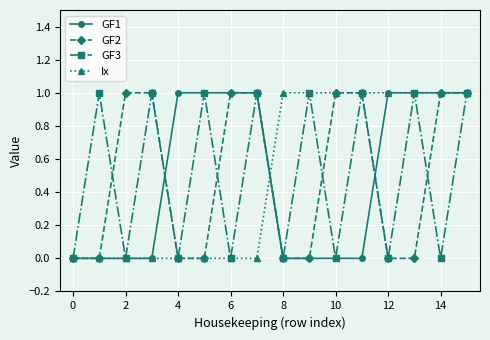

How many interior local valleys does the GF3 series have?

7